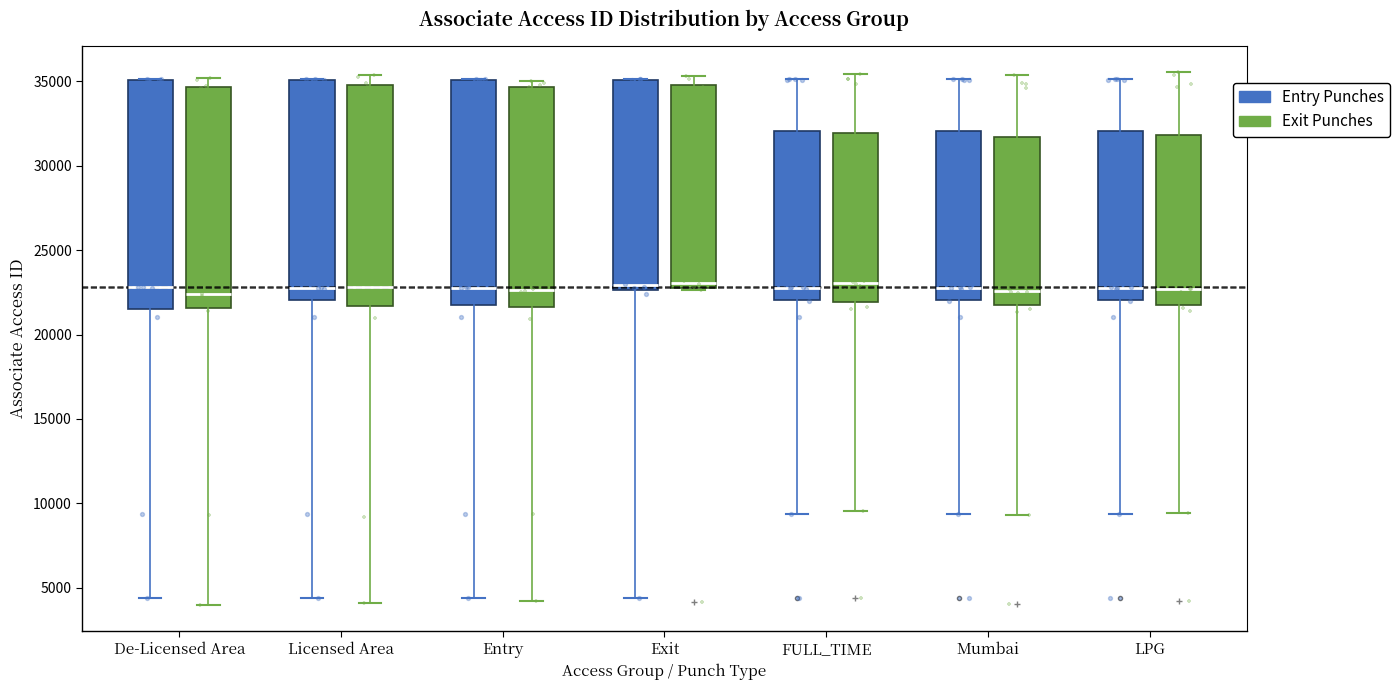

Reading left to right, transcribe this box plot: for each box, give where its median line is, the range the box spans, and where its two whiskers end, as read against the y-axis. The values are not printed on the chart, so give them approximately, as read against the axis.

De-Licensed Area (Entry Punches): median 23000, box 21500 to 35000, whiskers 4500 to 35000
De-Licensed Area (Exit Punches): median 22500, box 21500 to 34500, whiskers 4000 to 35000
Licensed Area (Entry Punches): median 23000, box 22000 to 35000, whiskers 4500 to 35000
Licensed Area (Exit Punches): median 23000, box 21500 to 35000, whiskers 4000 to 35500
Entry (Entry Punches): median 23000, box 21500 to 35000, whiskers 4500 to 35000
Entry (Exit Punches): median 22500, box 21500 to 34500, whiskers 4000 to 35000
Exit (Entry Punches): median 23000, box 22500 to 35000, whiskers 4500 to 35000
Exit (Exit Punches): median 23000 (just above the box's lower edge), box 23000 to 35000, whiskers 22500 to 35500
FULL_TIME (Entry Punches): median 23000, box 22000 to 32000, whiskers 9500 to 35000
FULL_TIME (Exit Punches): median 23000, box 22000 to 32000, whiskers 9500 to 35500
Mumbai (Entry Punches): median 23000, box 22000 to 32000, whiskers 9500 to 35000
Mumbai (Exit Punches): median 22500, box 21500 to 31500, whiskers 9500 to 35500
LPG (Entry Punches): median 23000, box 22000 to 32000, whiskers 9500 to 35000
LPG (Exit Punches): median 22500, box 21500 to 32000, whiskers 9500 to 35500